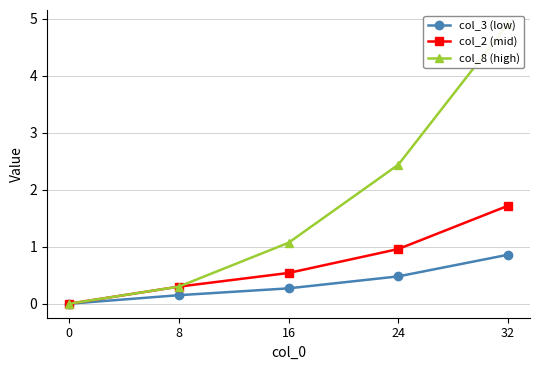

List the series in order of their overall mean, highest first.

col_8 (high), col_2 (mid), col_3 (low)